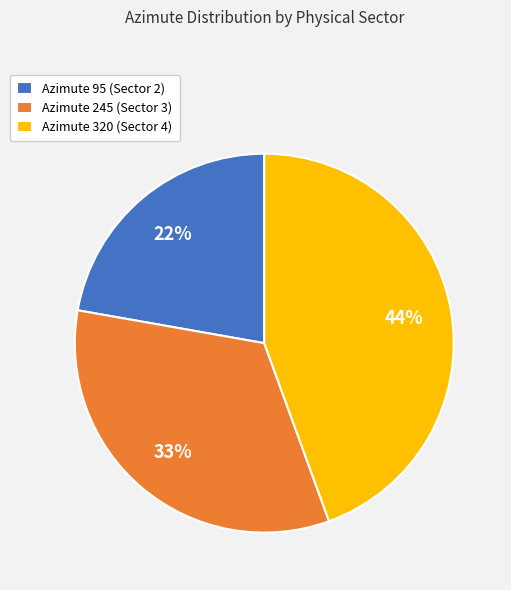

Combined, do Azimute 95 (Sector 2) and Azimute 245 (Sector 3) account for over 50%?

Yes